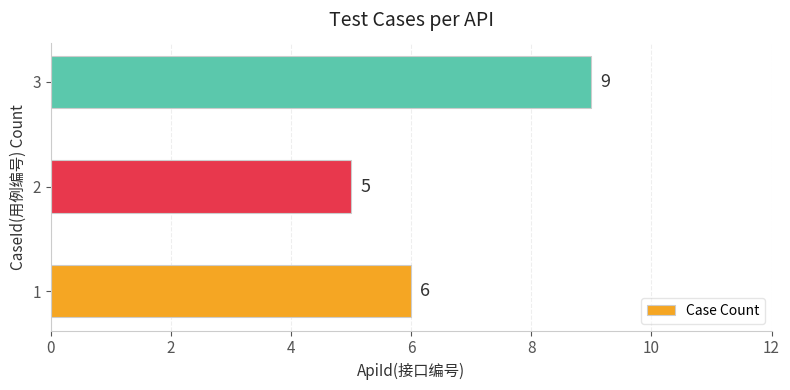

Approximately how many times larger is the value at 2 compared to 1?

0.8